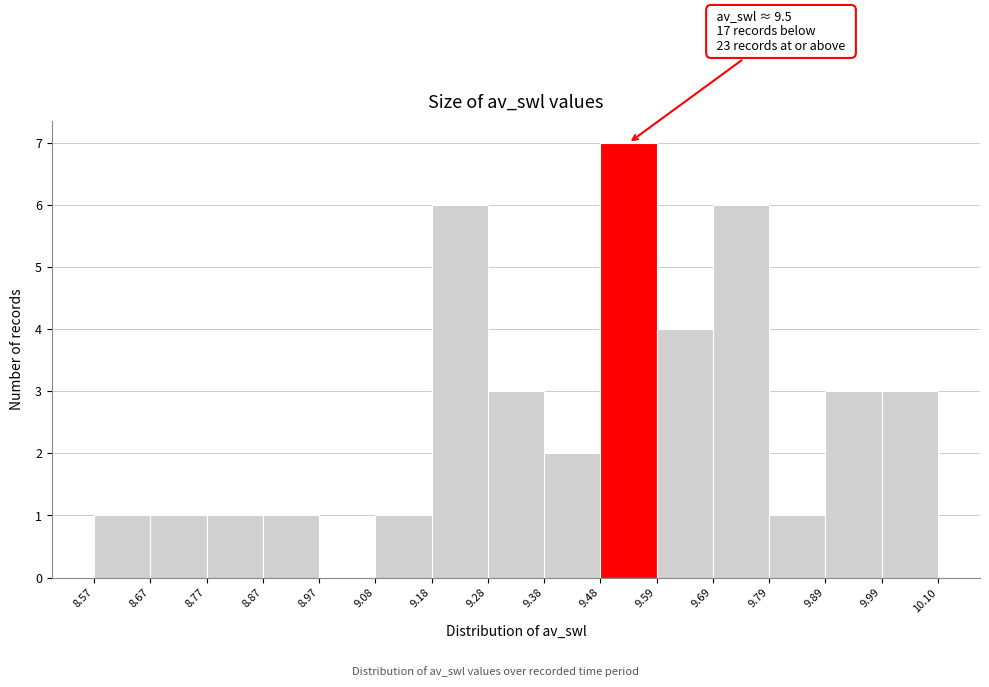

Over which range of the x-axis is the bar tallest?

9.48 to 9.59